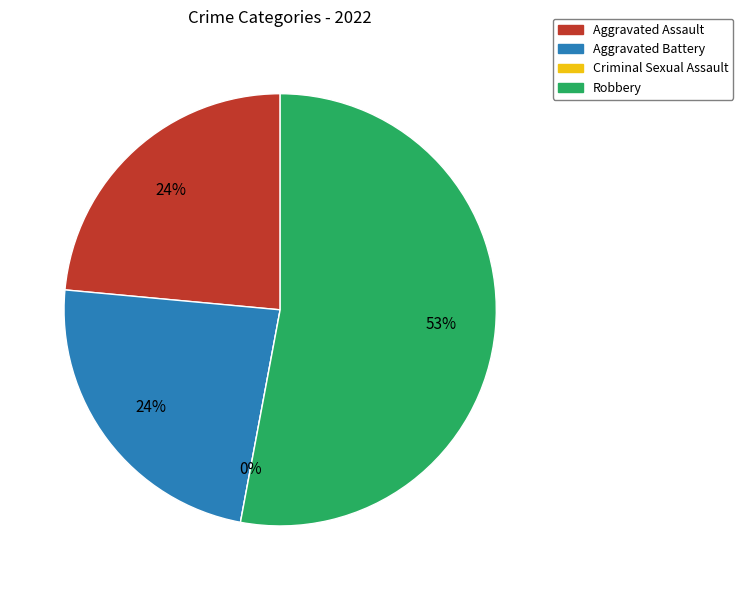

What is the smallest slice in the pie chart?

Criminal Sexual Assault